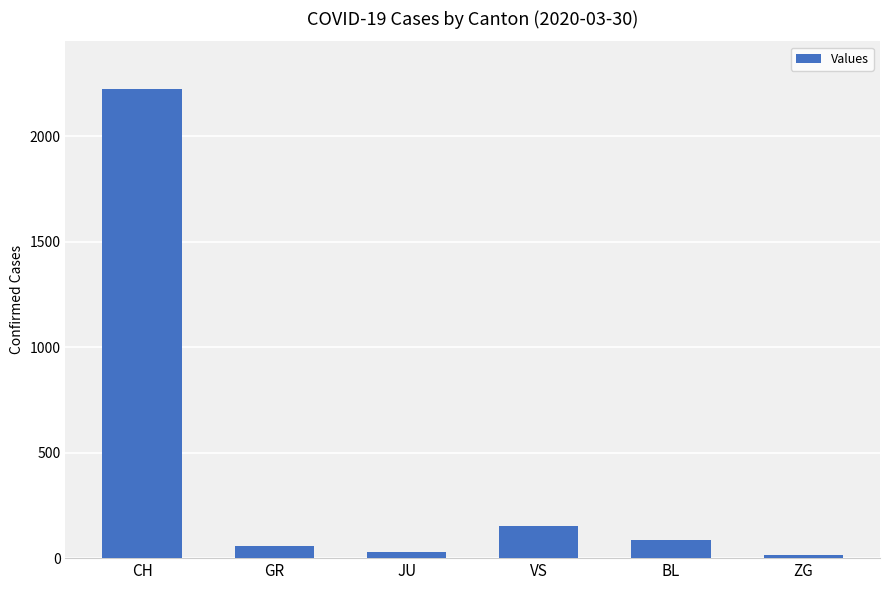

What is the change in value from CH to VS?

-2068